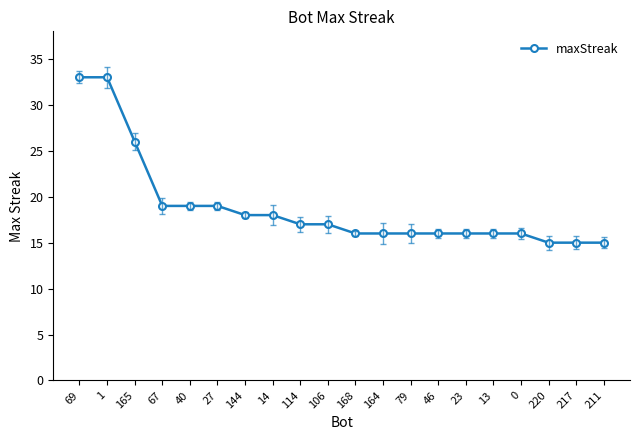

Is it true that the value at 165 is 26?

True